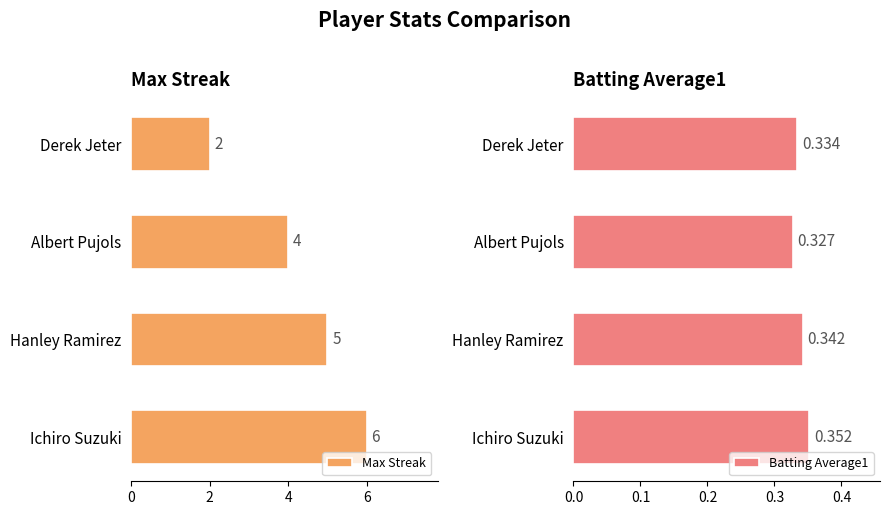

Reading left to right, what are all the values shown in this chart?

Max Streak: 6.0	5.0	4.0	2.0
Batting Average1: 0.4	0.3	0.3	0.3